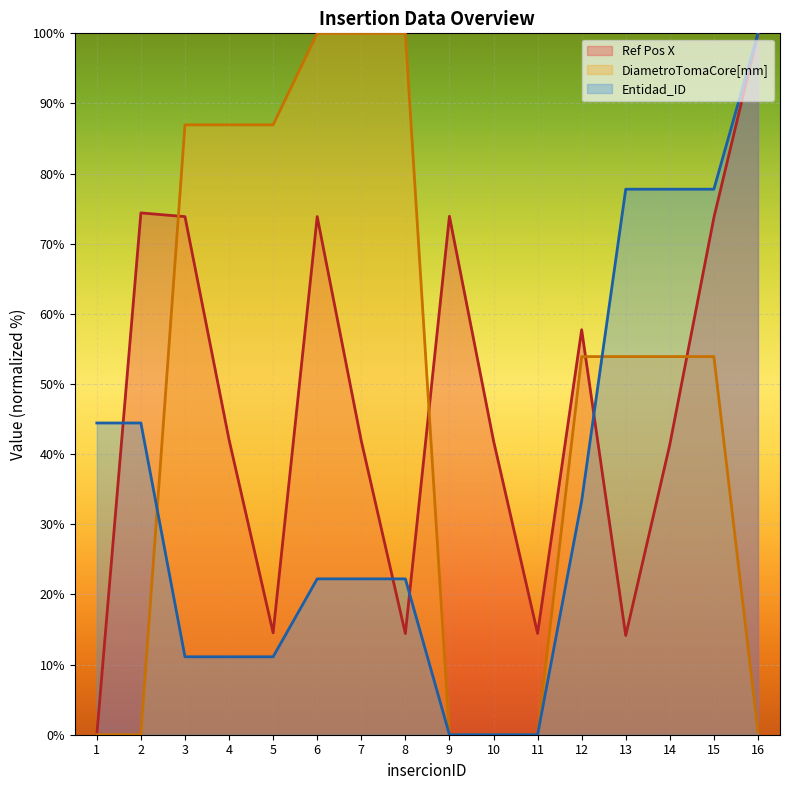

Between which two adjacent categories do DiametroTomaCore[mm] and Entidad_ID first intersect?

2 and 3